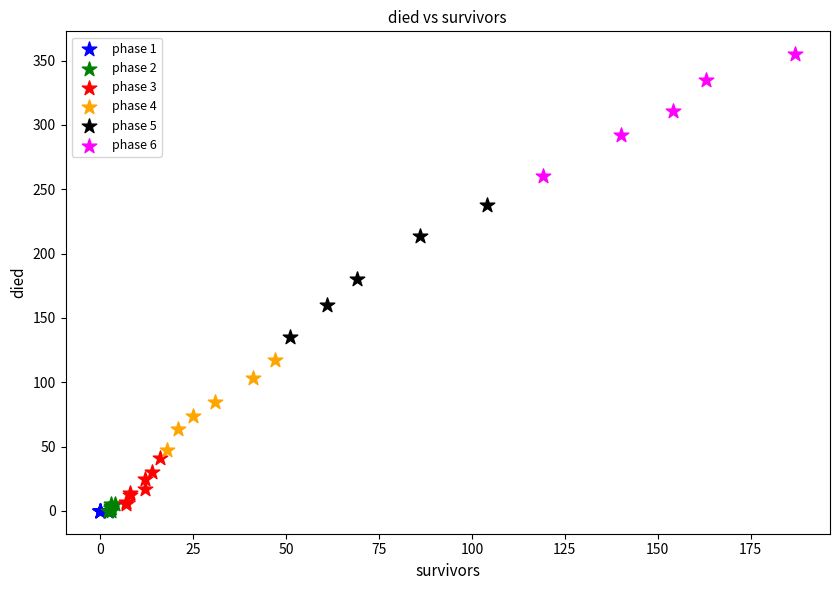

Which series contains the highest Y value?

phase 6